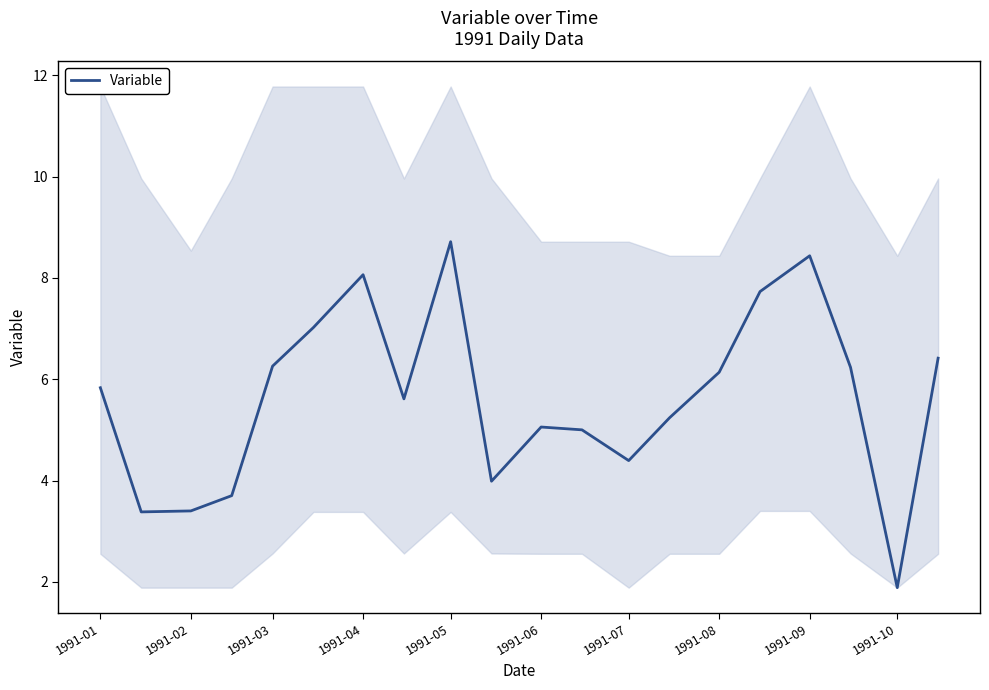

True or false: the data has more than 2 interior local peaks.

True